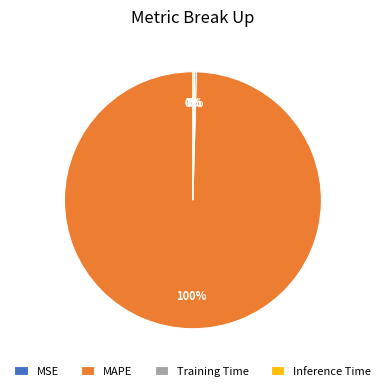

To the nearest percent, what is the average slice percentage?

25%